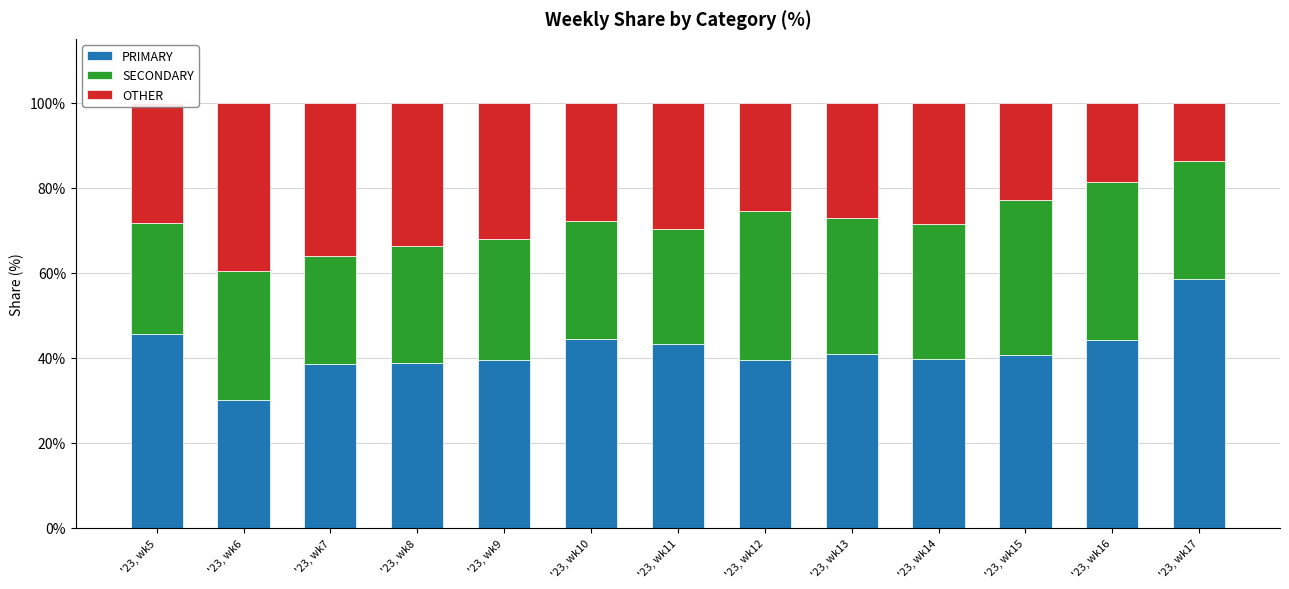

What is the total value across all series at '23, wk10?

100.0